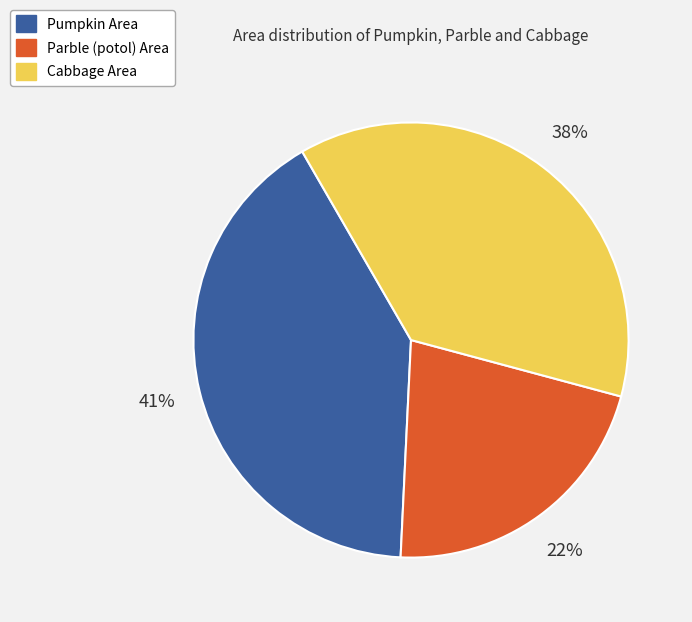

Is there a majority slice in this chart?

No